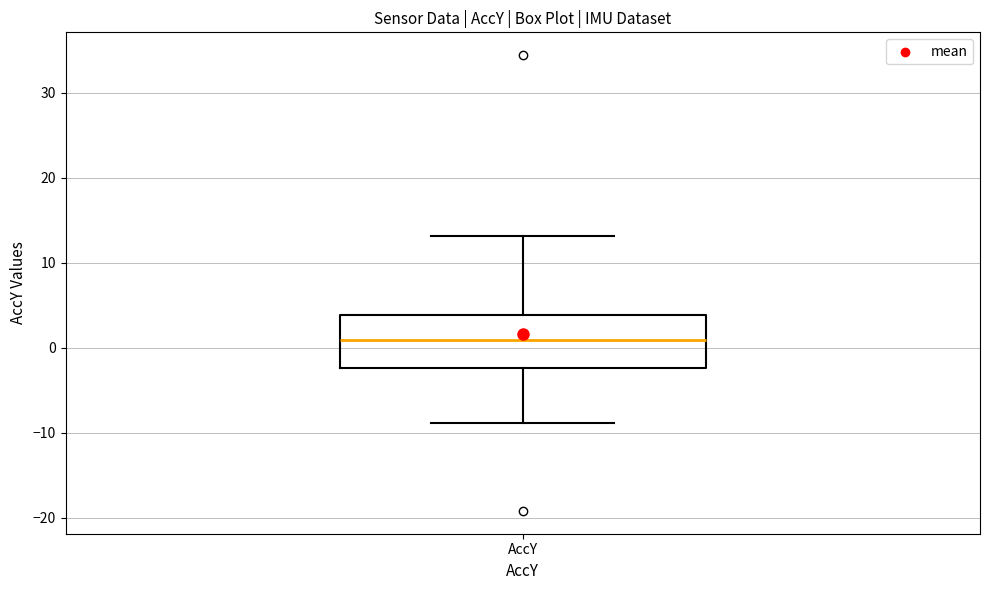

Read this box plot against the y-axis: the position of the median line, the range covered by the box, and the ends of both whiskers. The values are not printed on the chart, so give them approximately, as read against the axis.

median 1, box -2 to 4, whiskers -9 to 13